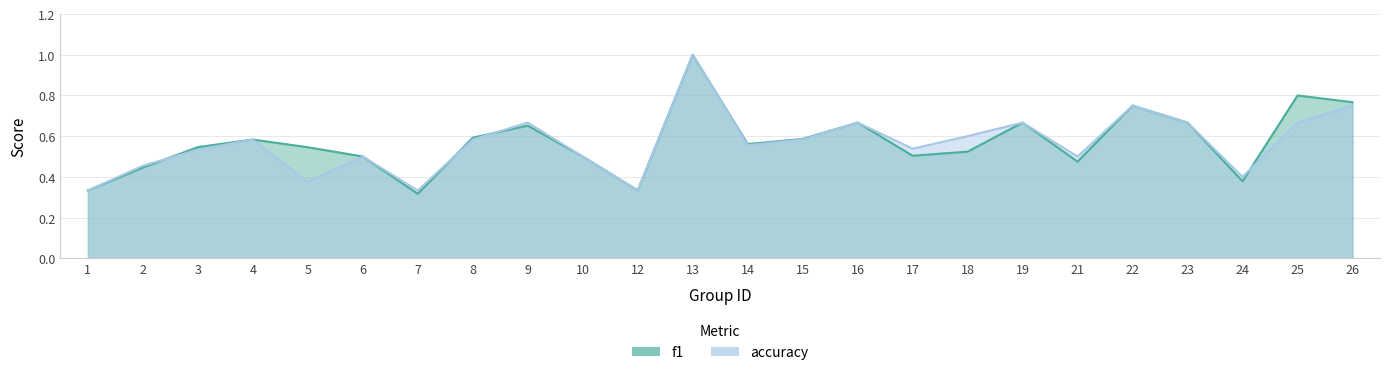

What is the value of the accuracy point at the 4th from the left?

0.6